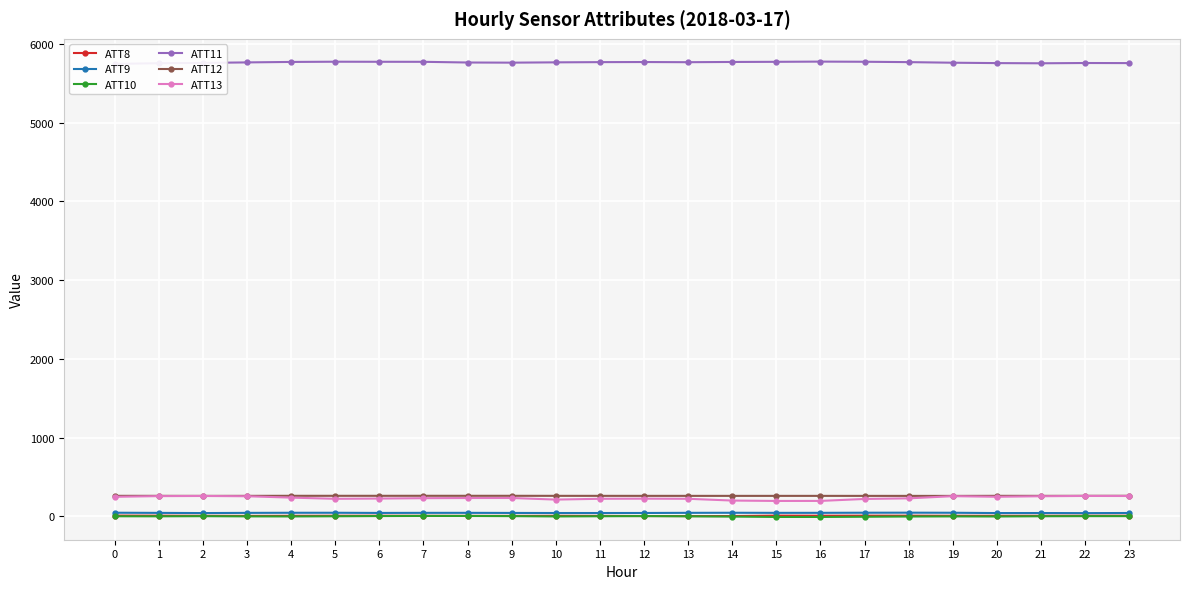

Does the chart display data point markers on the line(s)?

Yes